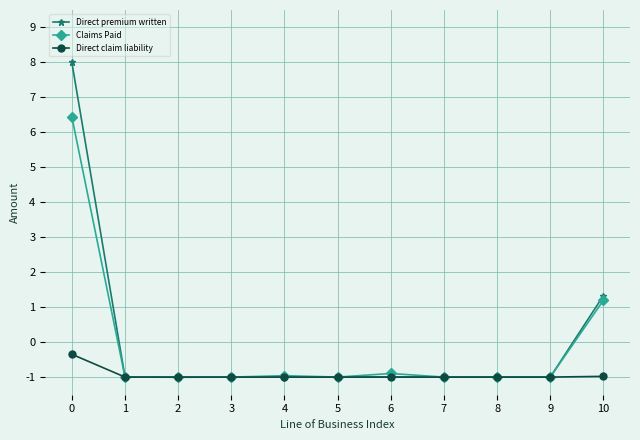

How many lines are shown in the chart?

3